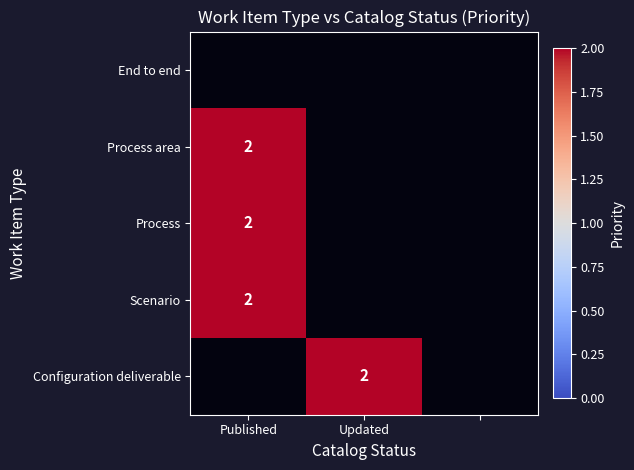

At which label is Process closest to 2?

Published